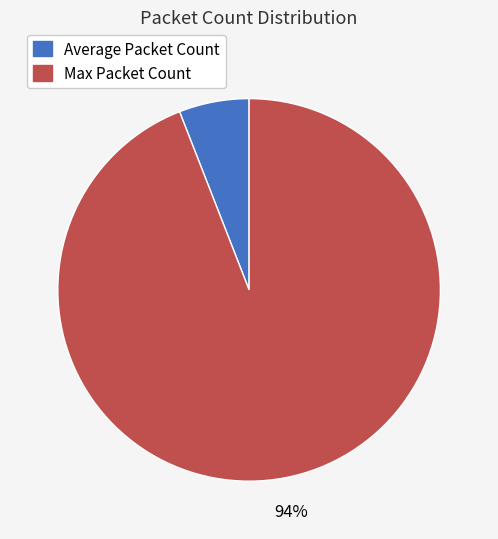

Rank the categories by value from lowest to highest.

Average Packet Count, Max Packet Count